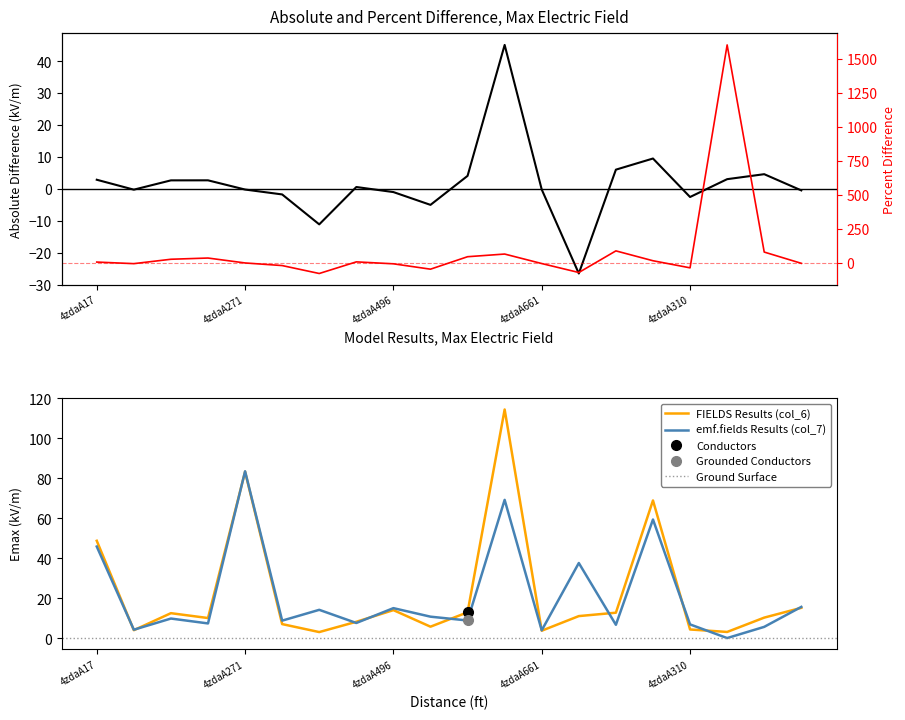

Does the chart display data point markers on the line(s)?

No